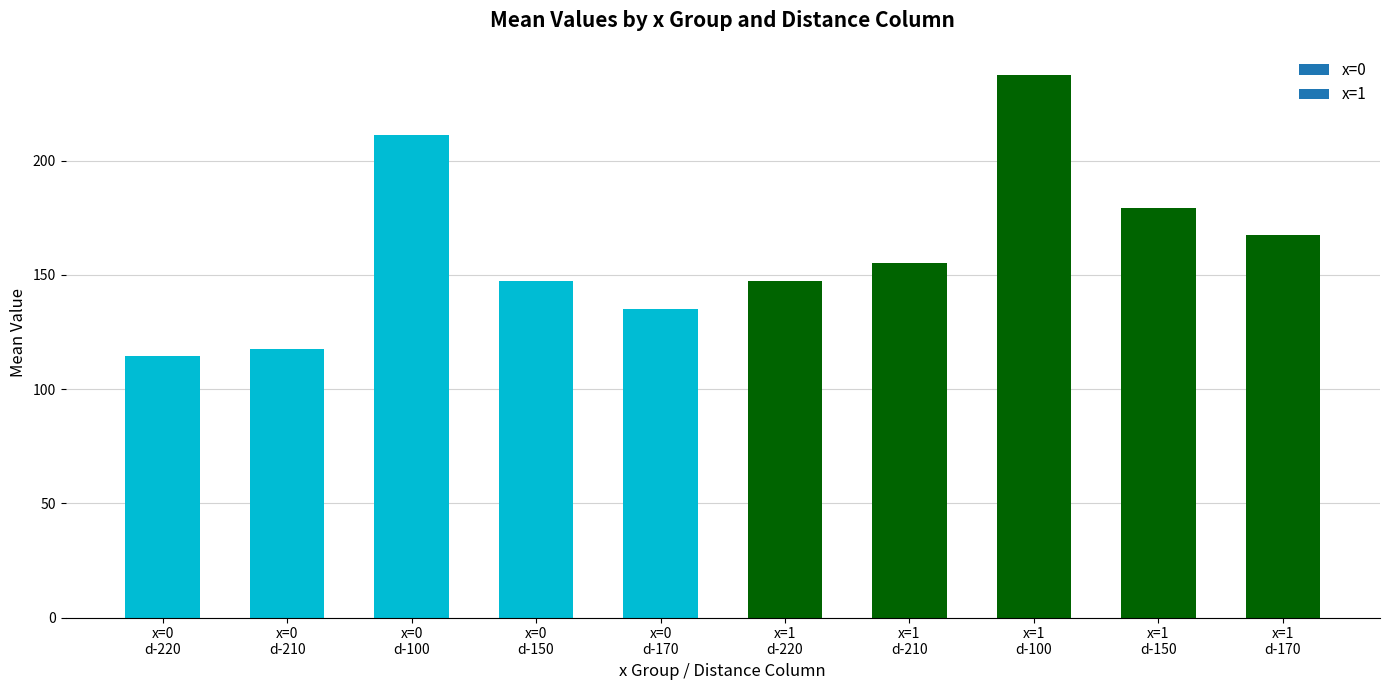

Does the chart contain stacked bars?

No